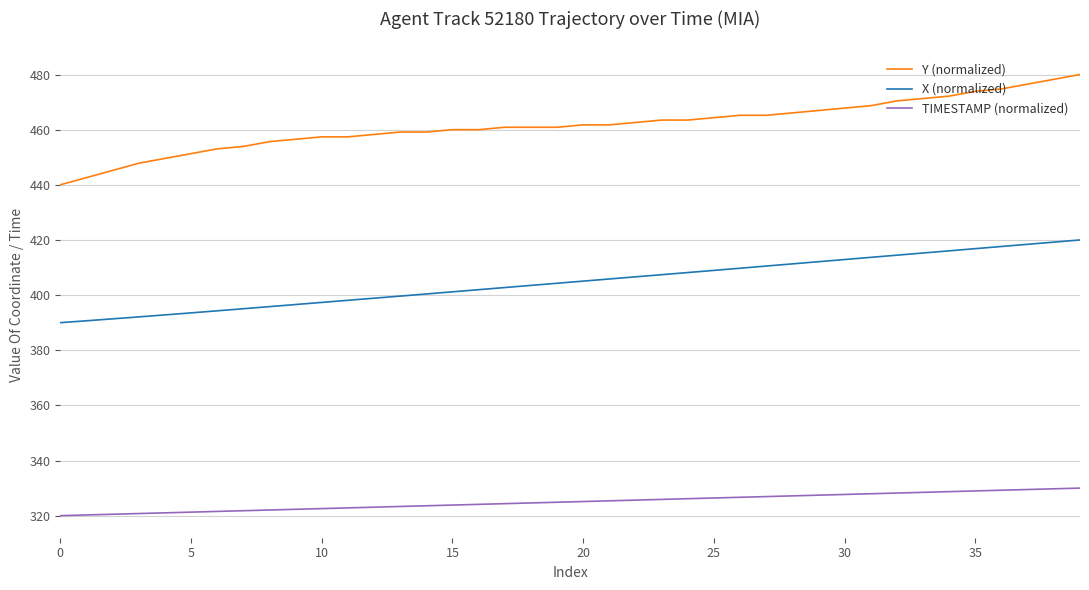

List the series in order of their overall mean, lowest first.

TIMESTAMP (normalized), X (normalized), Y (normalized)